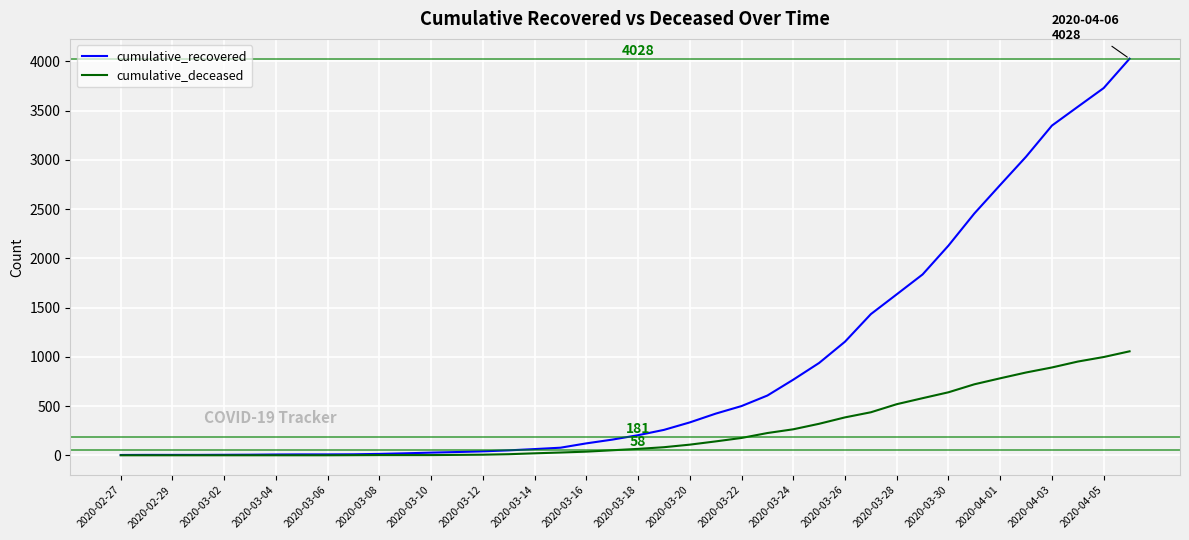

What is the maximum value for cumulative_recovered?

4028